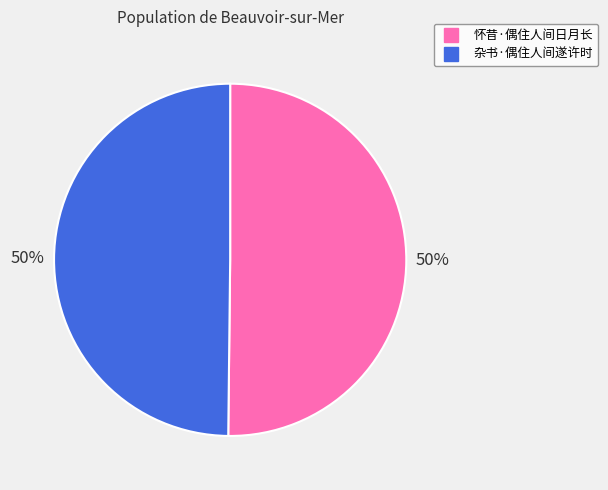

Combined, do 杂书·偶住人间遂许时 and 怀昔·偶住人间日月长 account for over 50%?

Yes